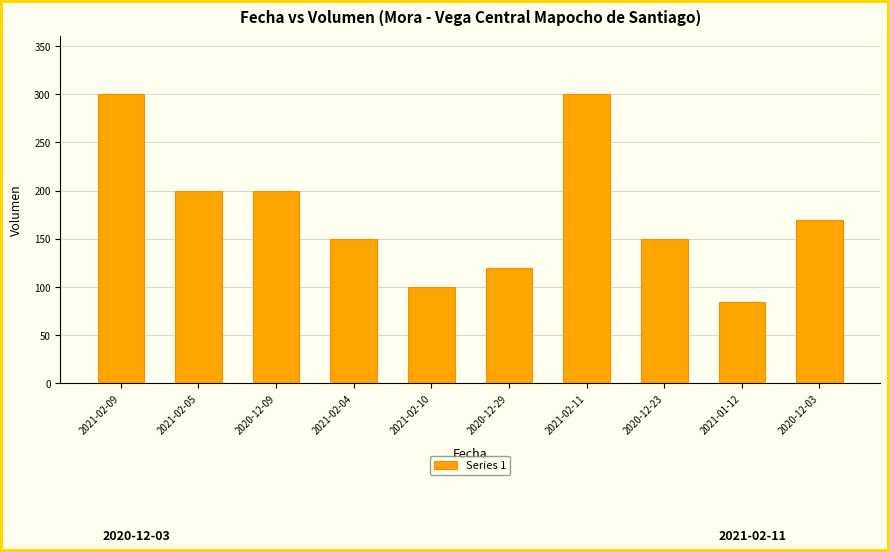

Reading left to right, extract all data points from this chart.

2021-02-09=300	2021-02-05=200	2020-12-09=200	2021-02-04=150	2021-02-10=100	2020-12-29=120	2021-02-11=300	2020-12-23=150	2021-01-12=85	2020-12-03=170